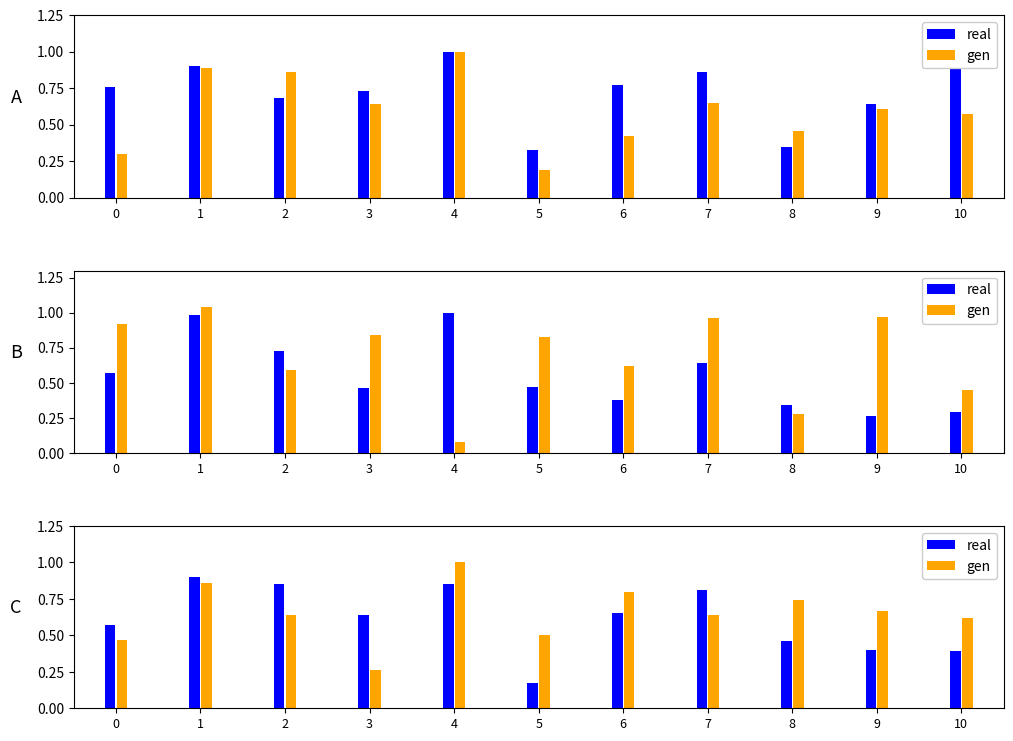

How many bars are there in each group?

2